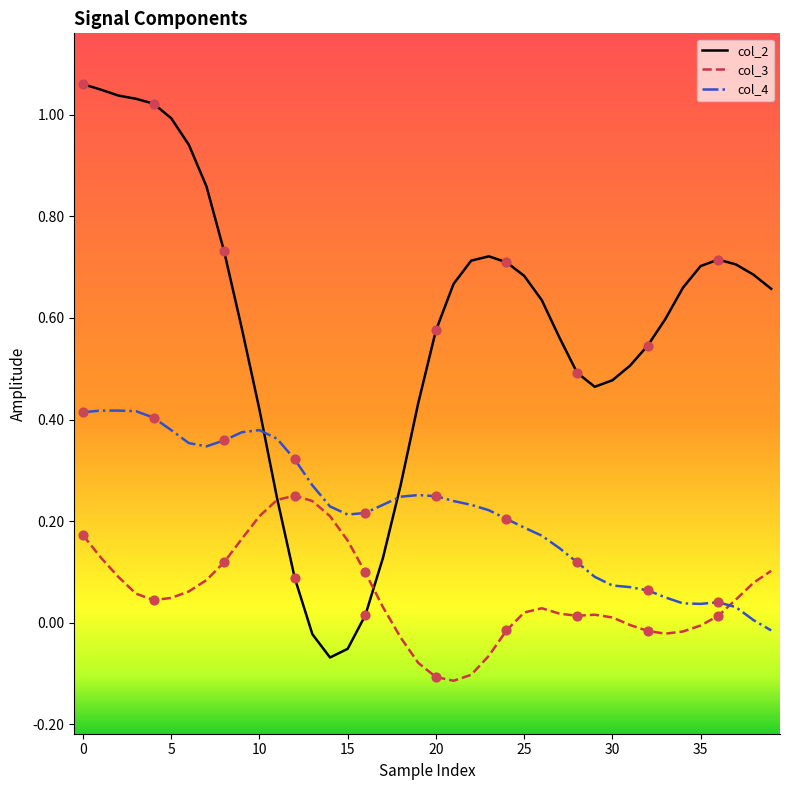

Which series has the largest Y range (max minus min)?

col_2